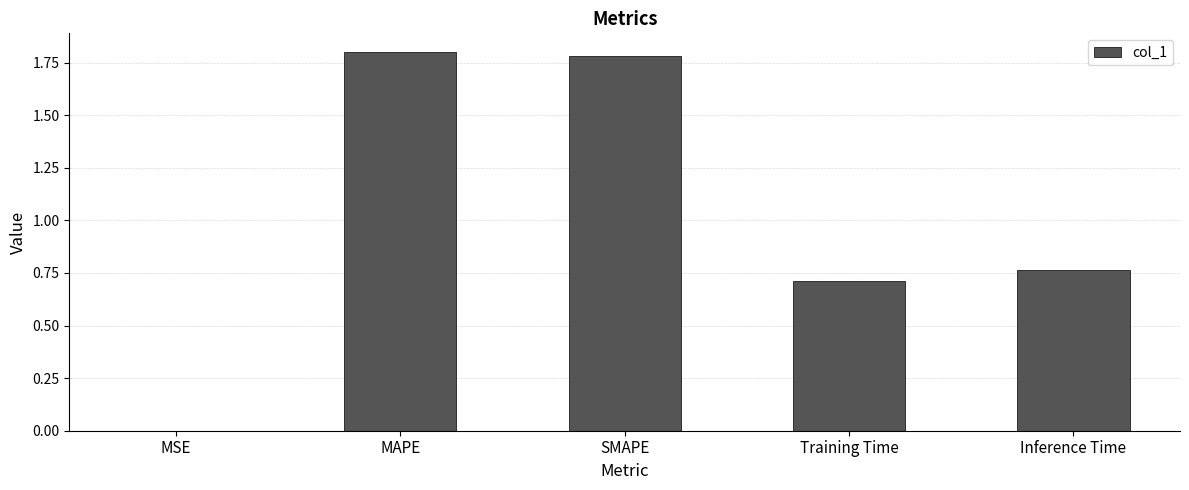

What is the ratio of the value at Inference Time to the value at SMAPE?

0.4